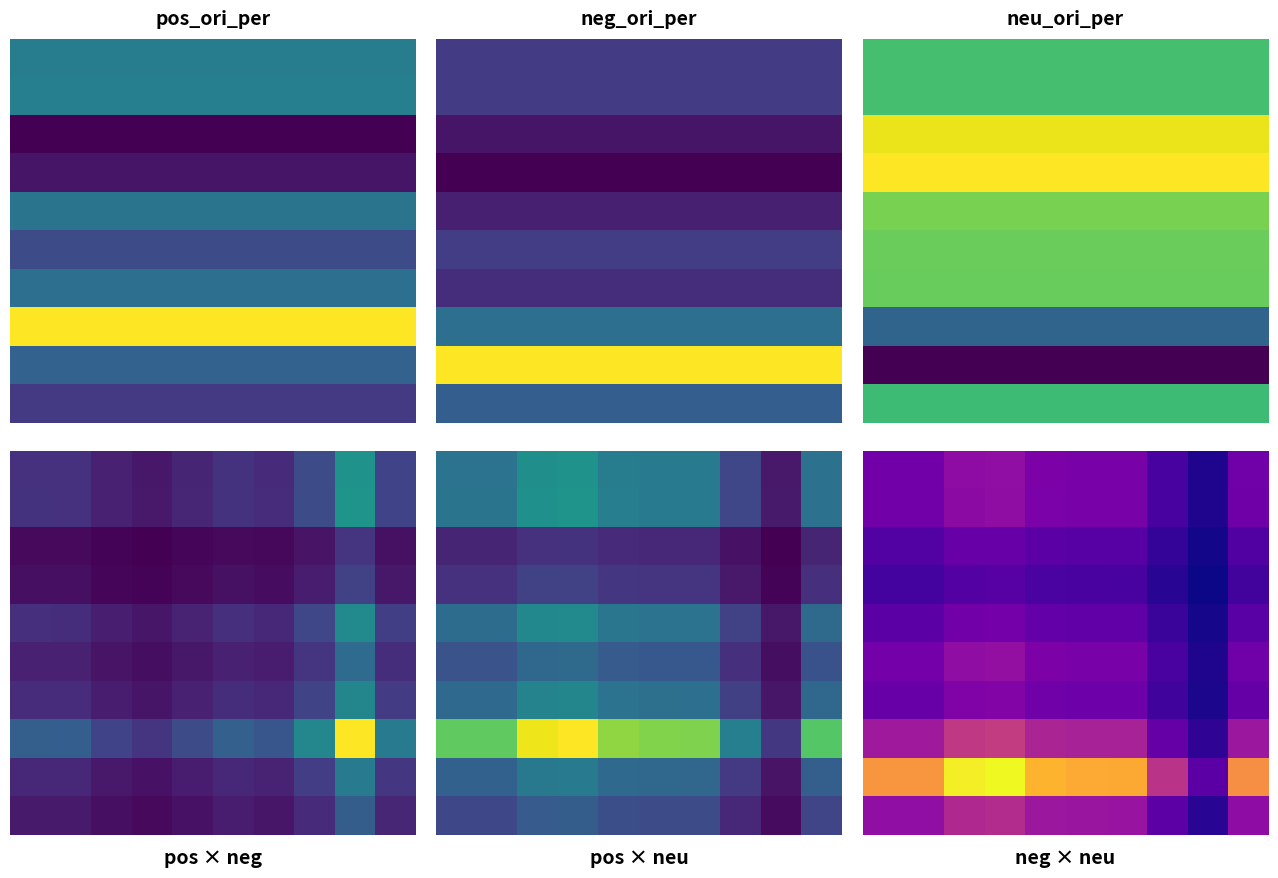

At which category is the sum across all series the highest?

3